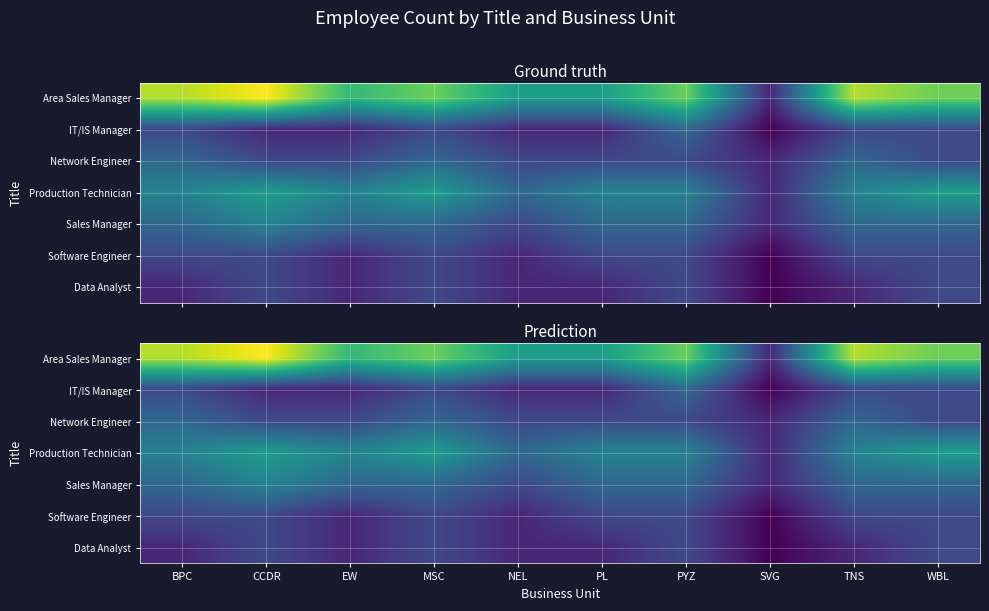

List the labels in order of Software Engineer value, largest first.

BPC, CCDR, MSC, PL, PYZ, TNS, WBL, EW, NEL, SVG